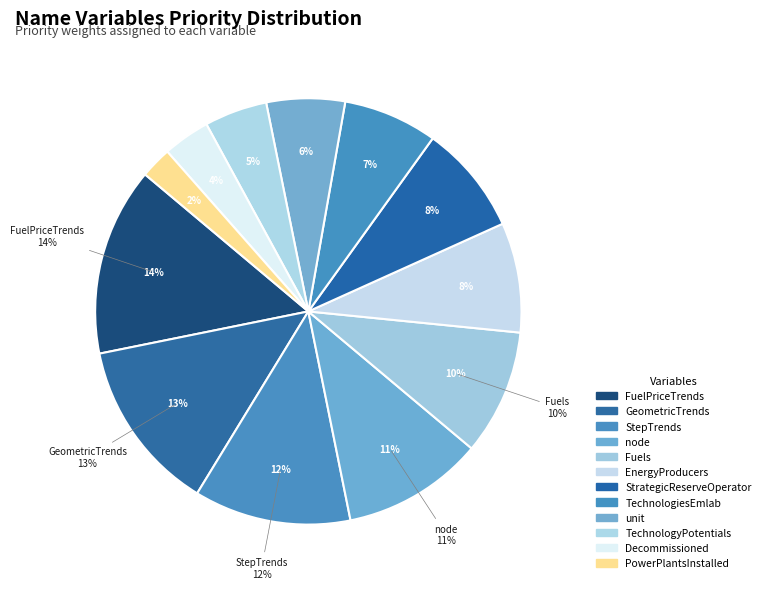

To the nearest percent, what is the difference between the GeometricTrends and StepTrends slice percentages?

1%